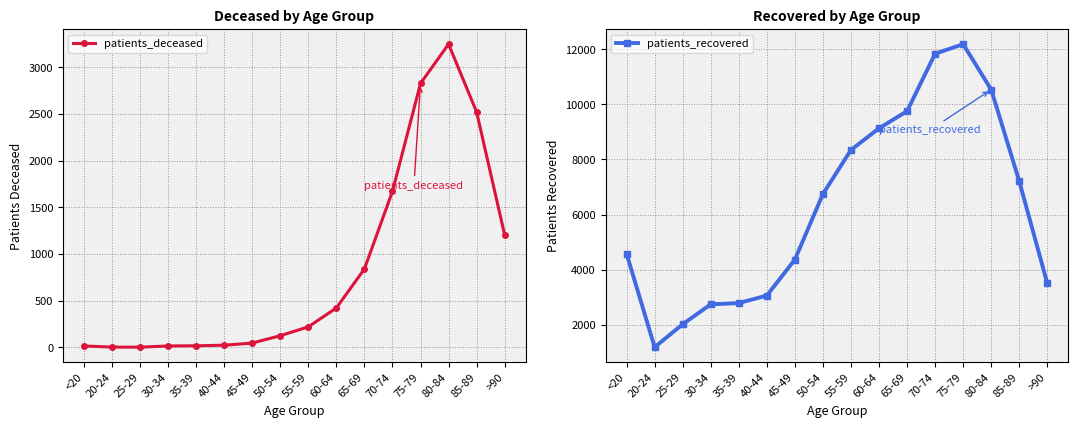

Reading left to right, what are all the values shown in this chart?

patients_deceased: 16	4	3	16	18	24	47	126	221	423	841	1673	2829	3250	2523	1206
patients_recovered: 4578	1188	2020	2743	2788	3061	4365	6746	8344	9130	9751	11837	12184	10535	7210	3503